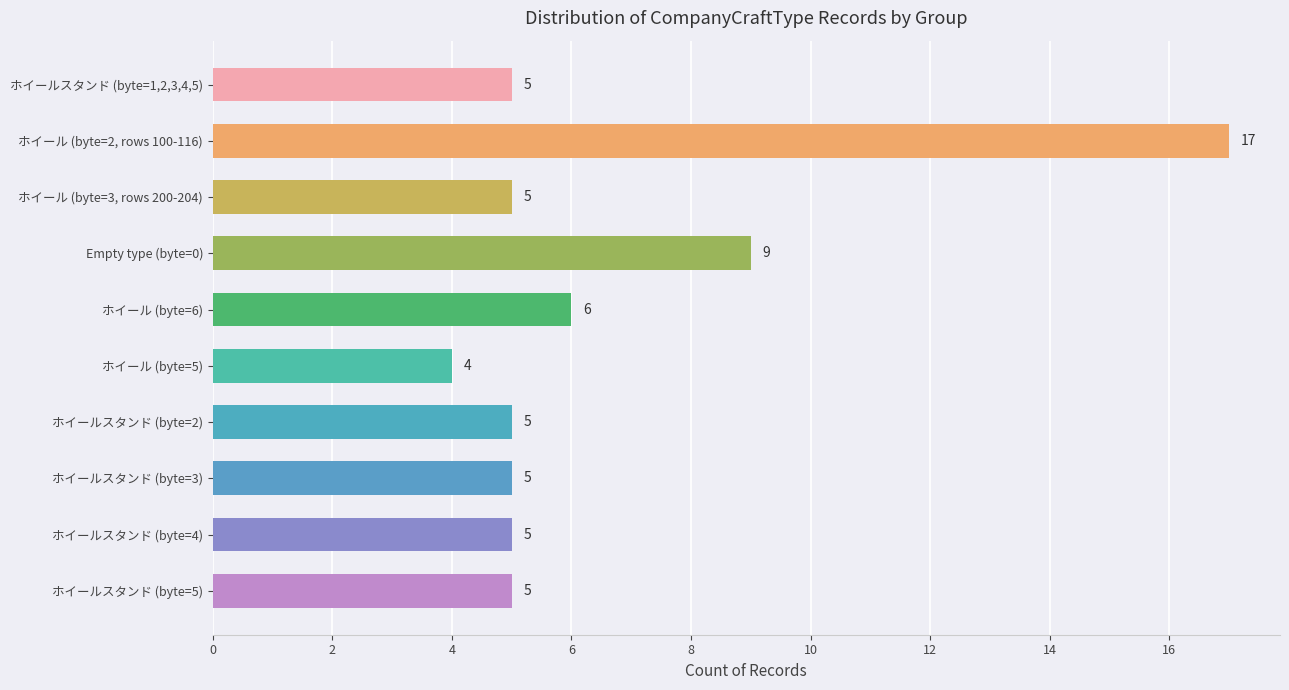

True or false: the data shows 1 at ホイールスタンド (byte=2).

False